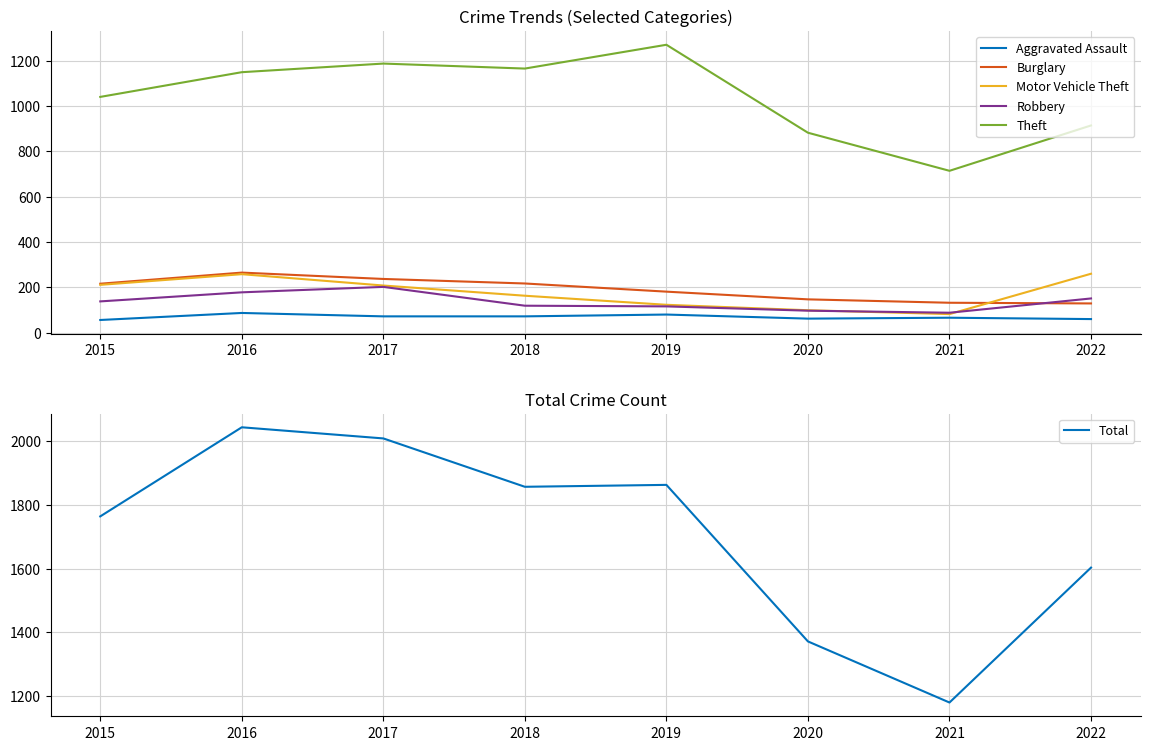

Where does the Robbery series first go above 138?

2016